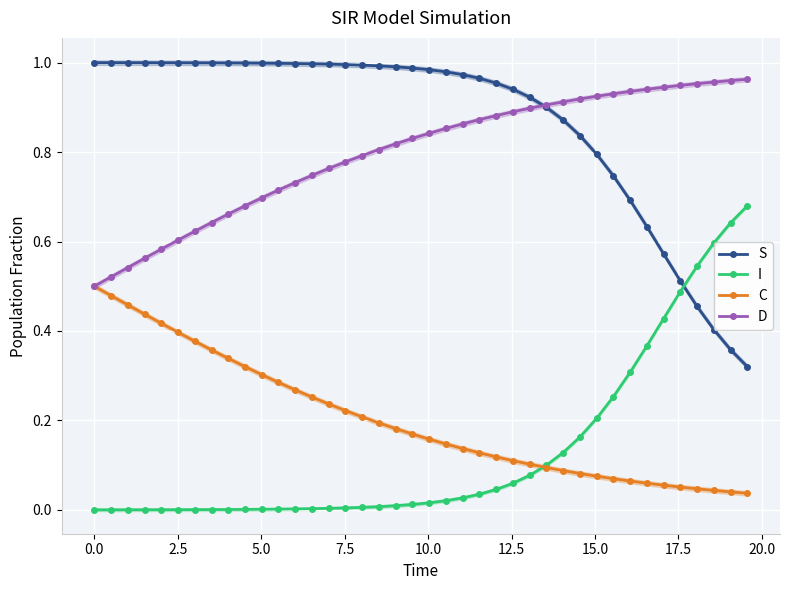

True or false: I and D intersect in this chart.

False